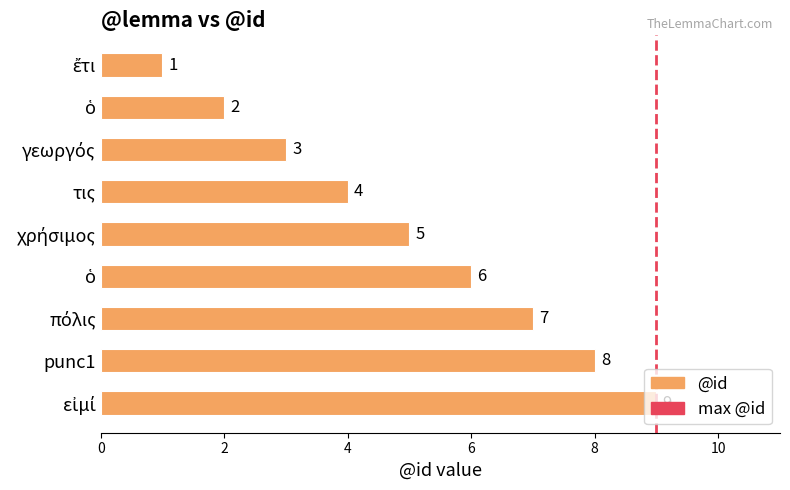

Does the chart contain stacked bars?

No